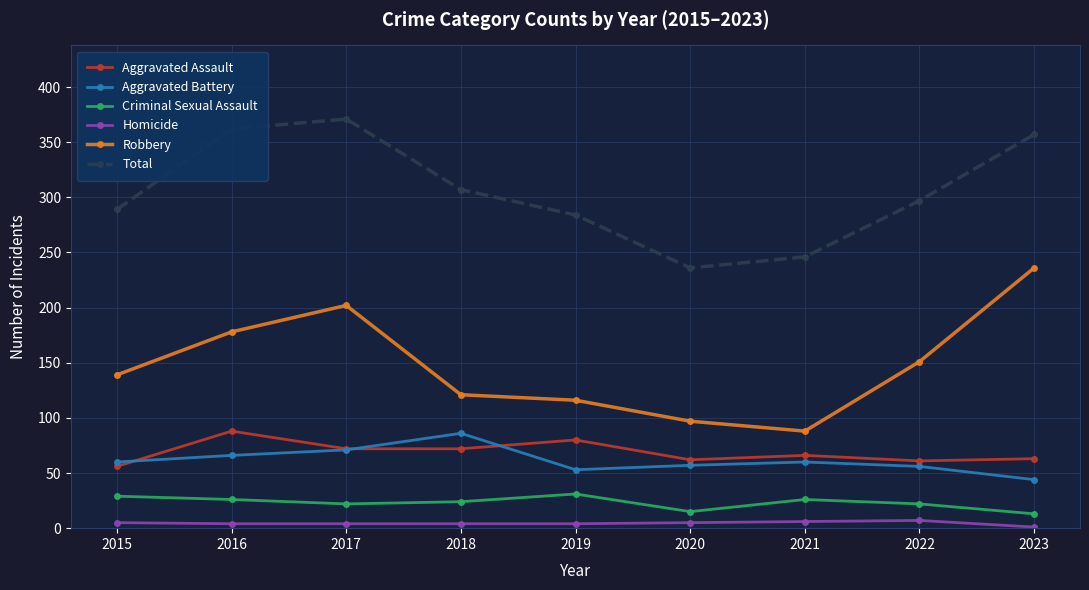

Is the value of Aggravated Assault at 2020 greater than the value of Homicide at 2015?

Yes